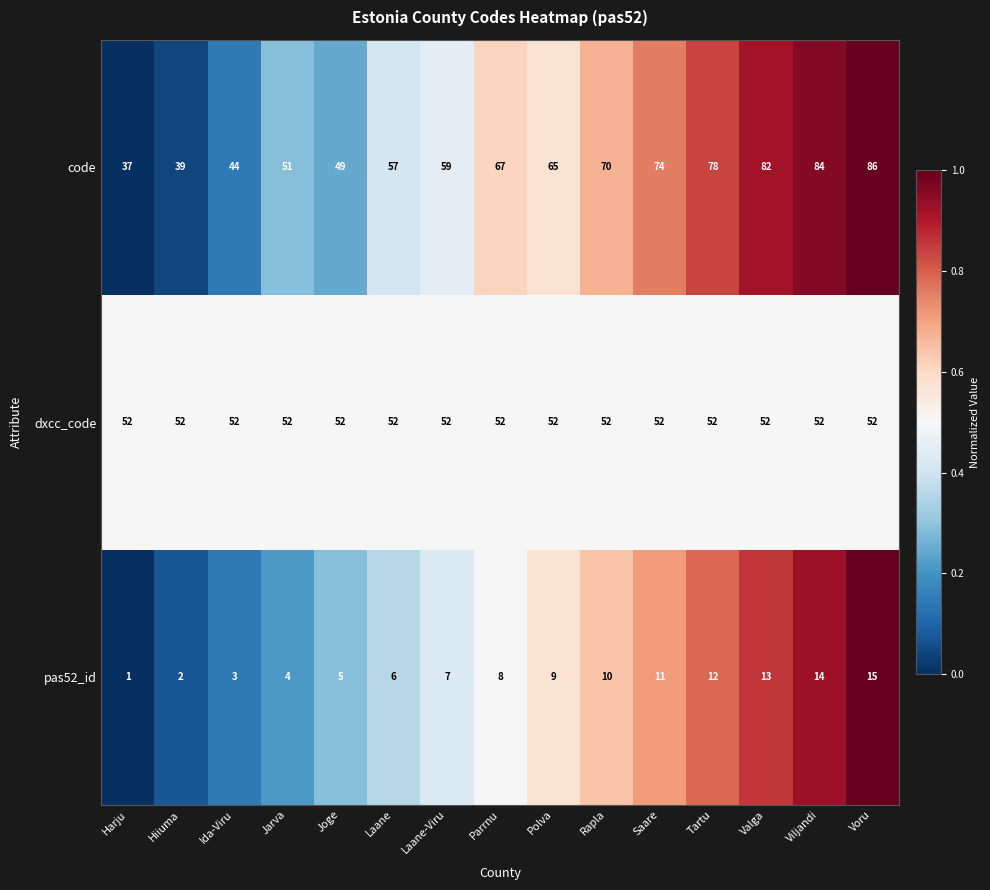

At which label is pas52_id closest to 8?

Parrnu